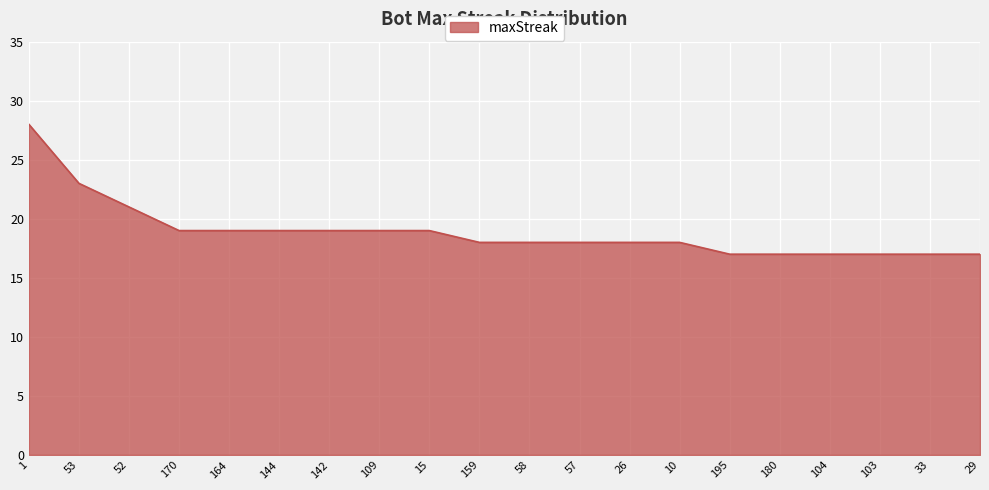

What is the change in value from 53 to 195?

-6